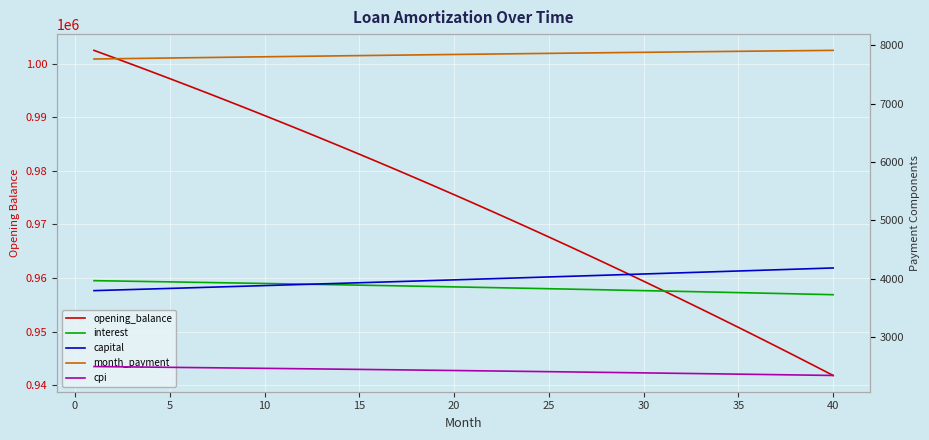

At 40, list the series in order from largest to smallest.

opening_balance, month_payment, capital, interest, cpi